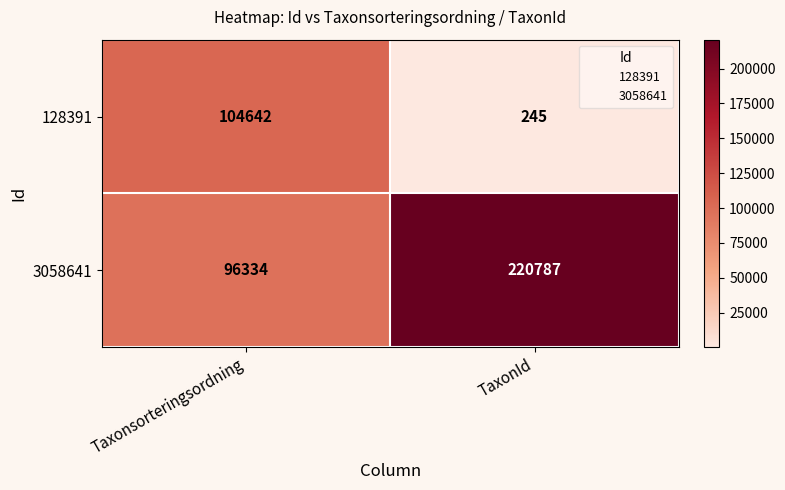

True or false: 128391 has a value of 104642 at Taxonsorteringsordning.

True